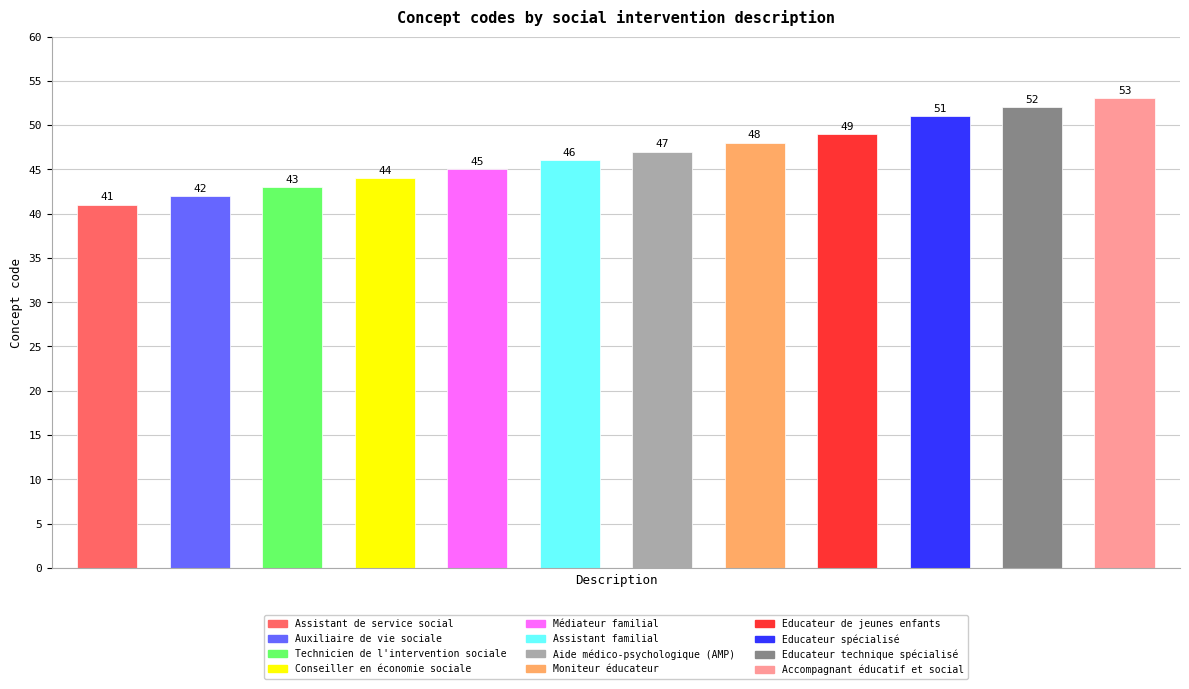

Is it true that the value at Conseiller en économie sociale is 76?

False